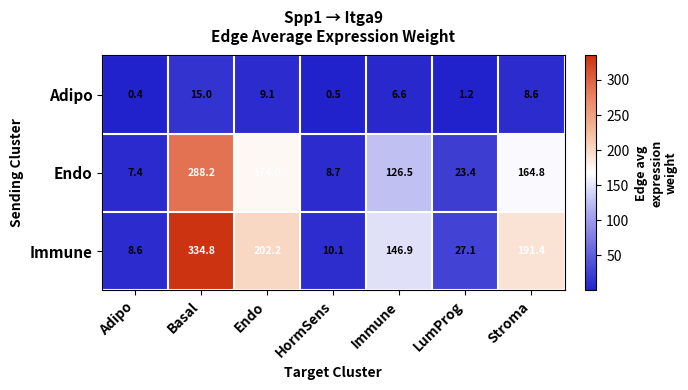

The value of Endo at LumProg is 23.4. True or false?

True